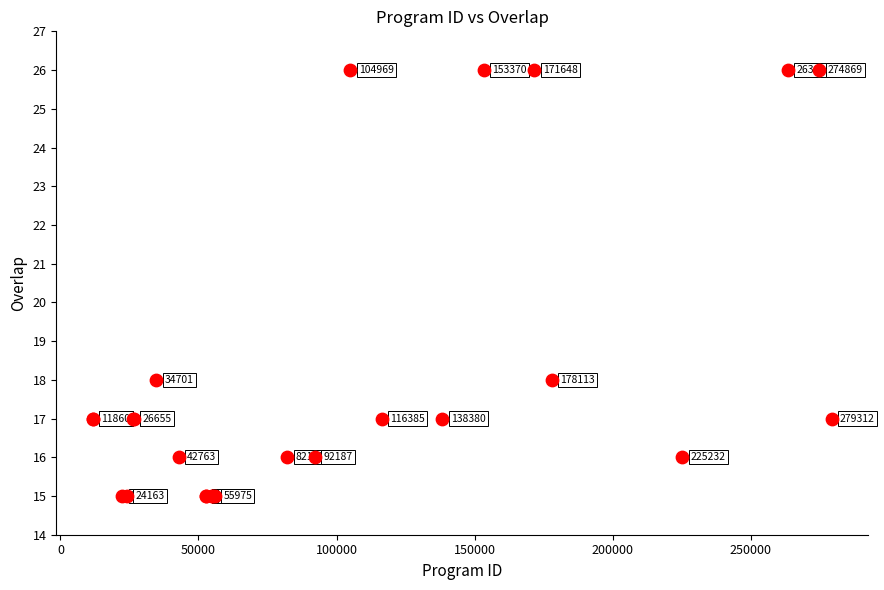

What Y value in the scatter plot is closest to 20?

18